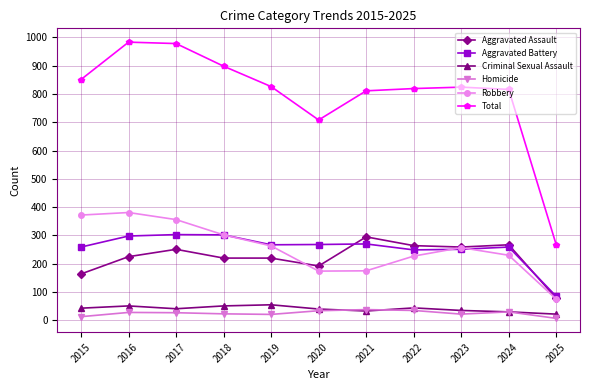

What are all the series names shown in the legend?

Aggravated Assault, Aggravated Battery, Criminal Sexual Assault, Homicide, Robbery, Total